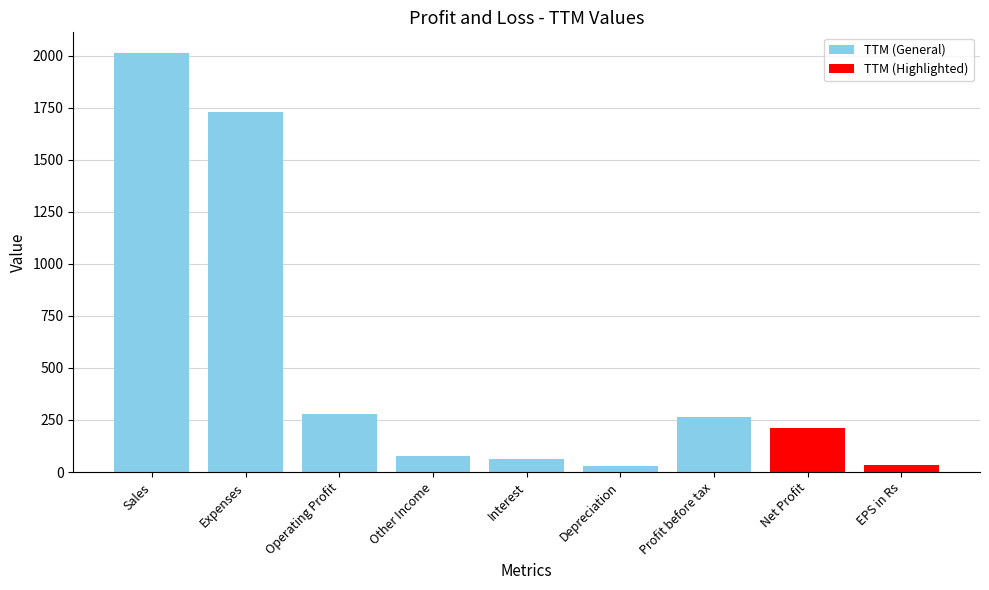

What is the approximate value at EPS in Rs?

33.3